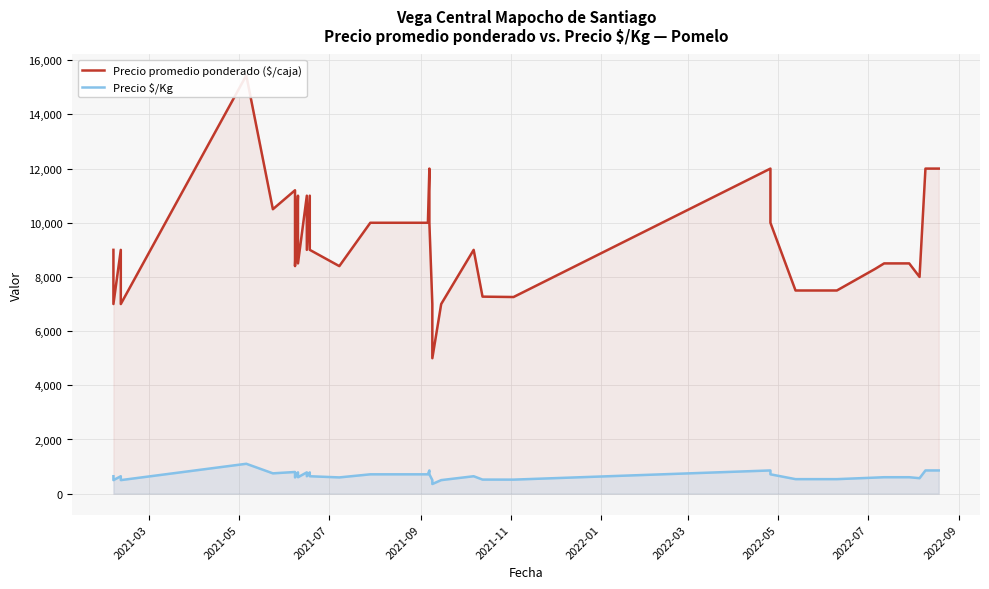

True or false: Precio $/Kg has a value of 1112 at 17.

False